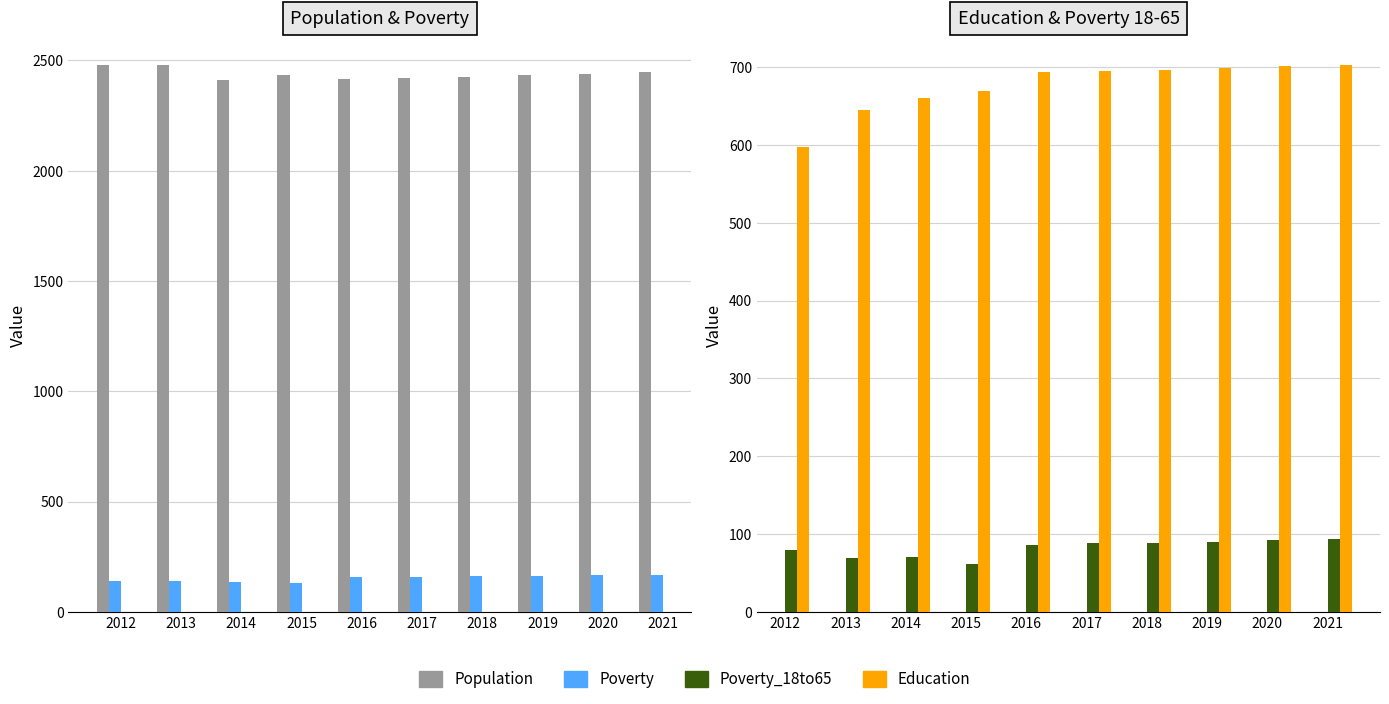

Between 2018 and 2013, which is larger?

2013